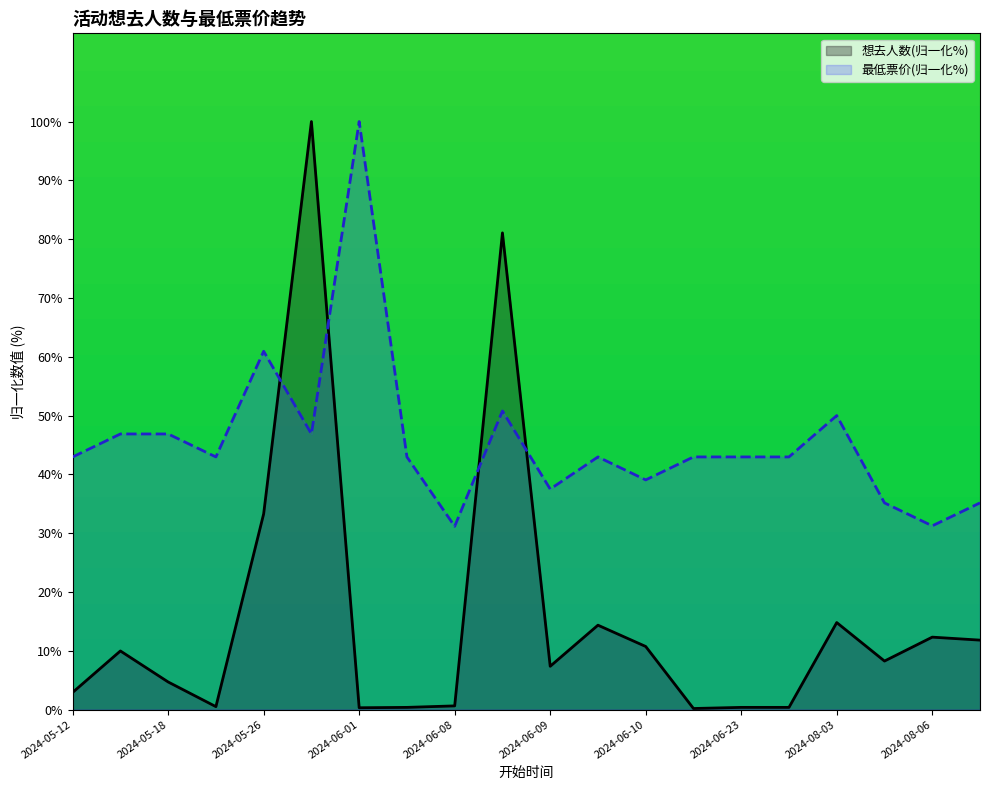

Count the number of categories in the chart.

20